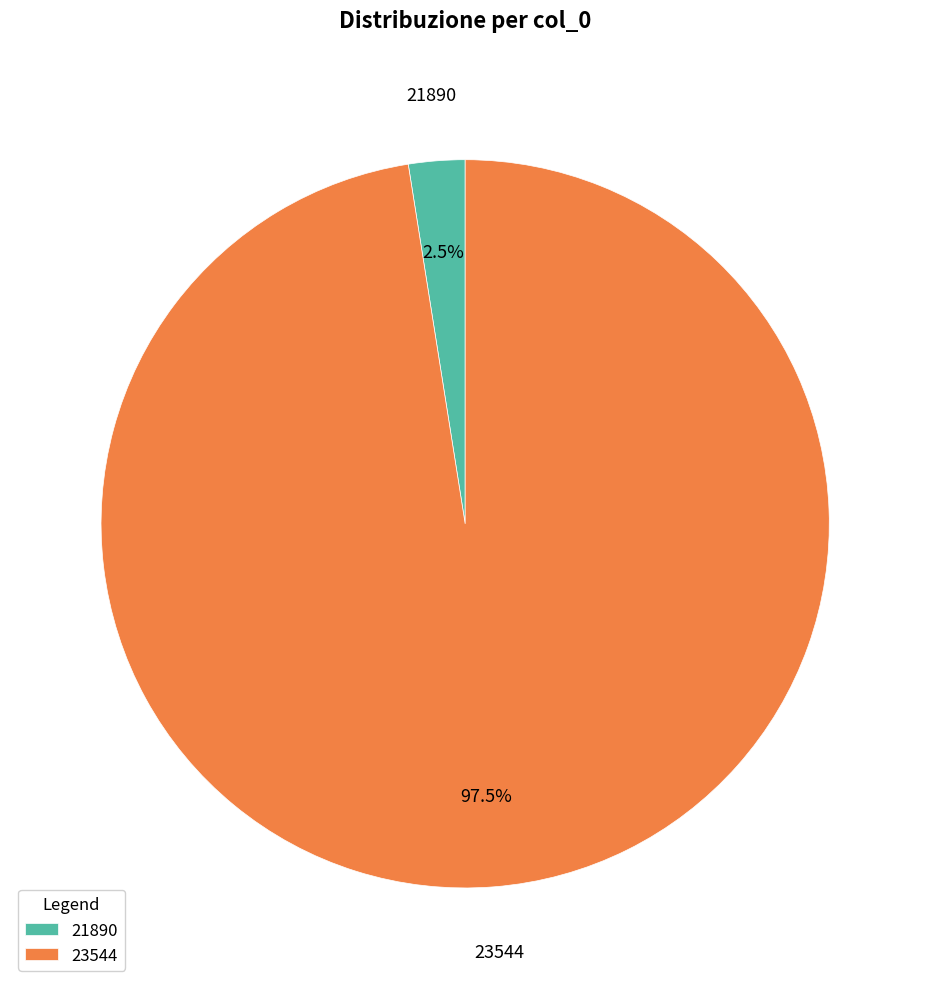

Count the number of slices in the pie.

2